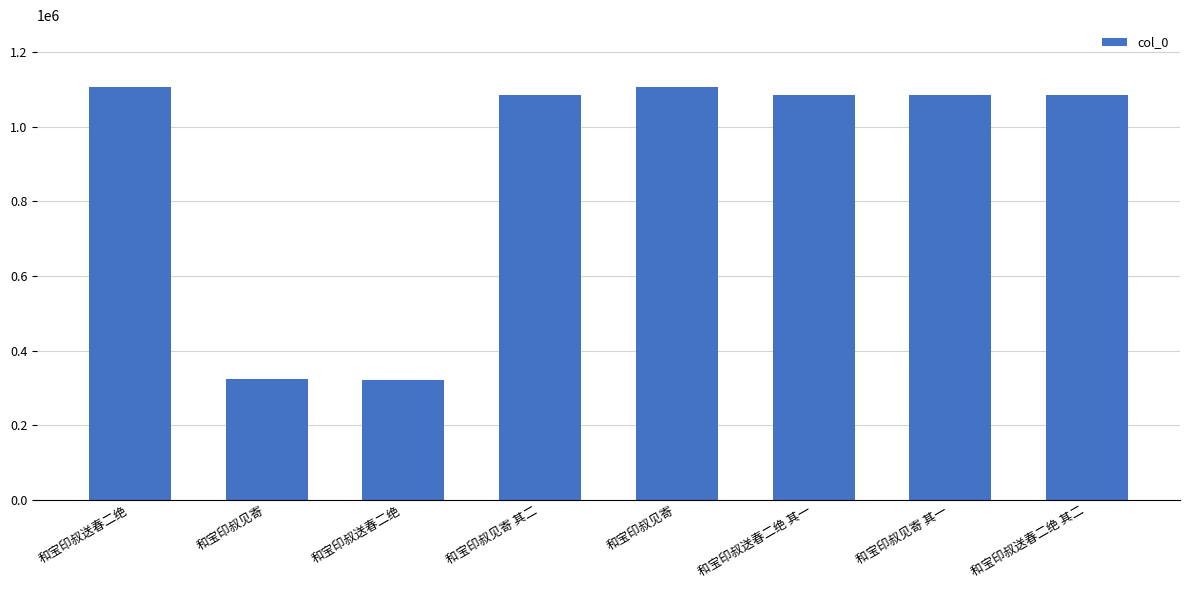

How many bars are there in total?

8